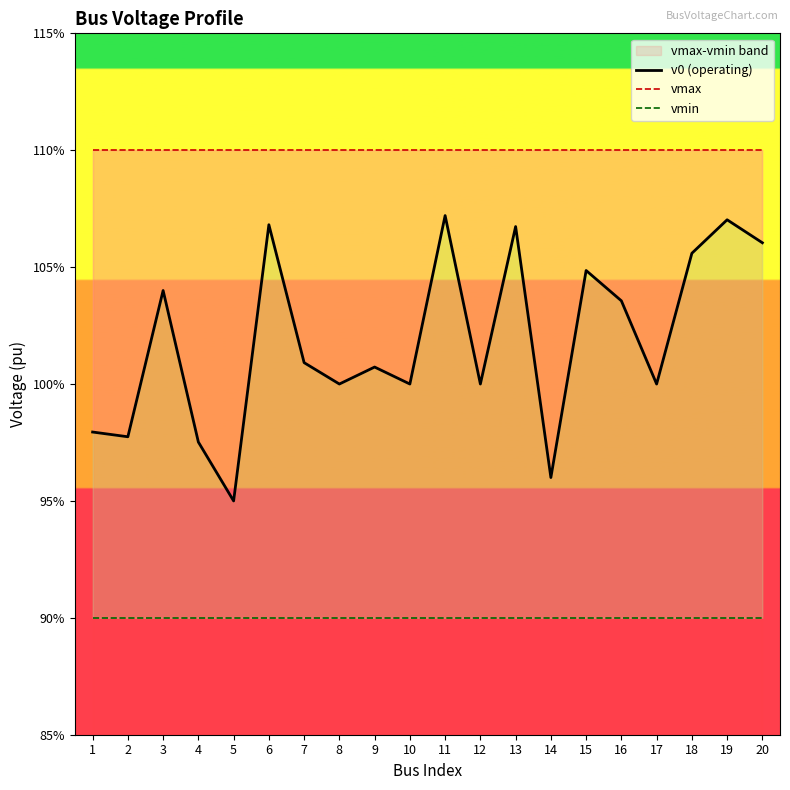

Which series has the largest total across all categories?

vmax